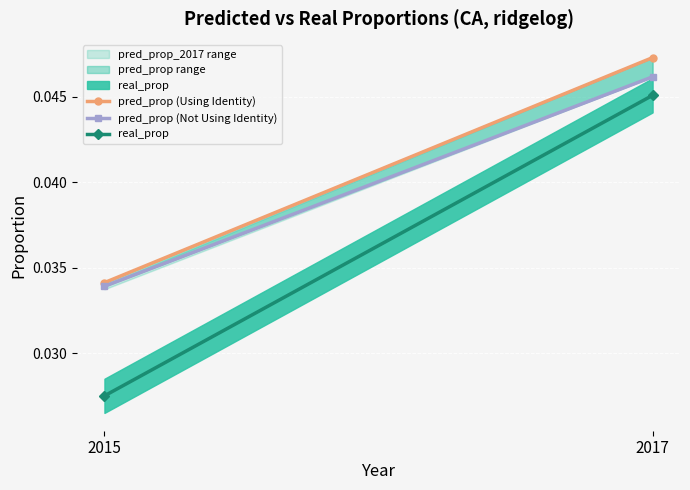

What are all the series names shown in the legend?

pred_prop (Using Identity), pred_prop (Not Using Identity), real_prop